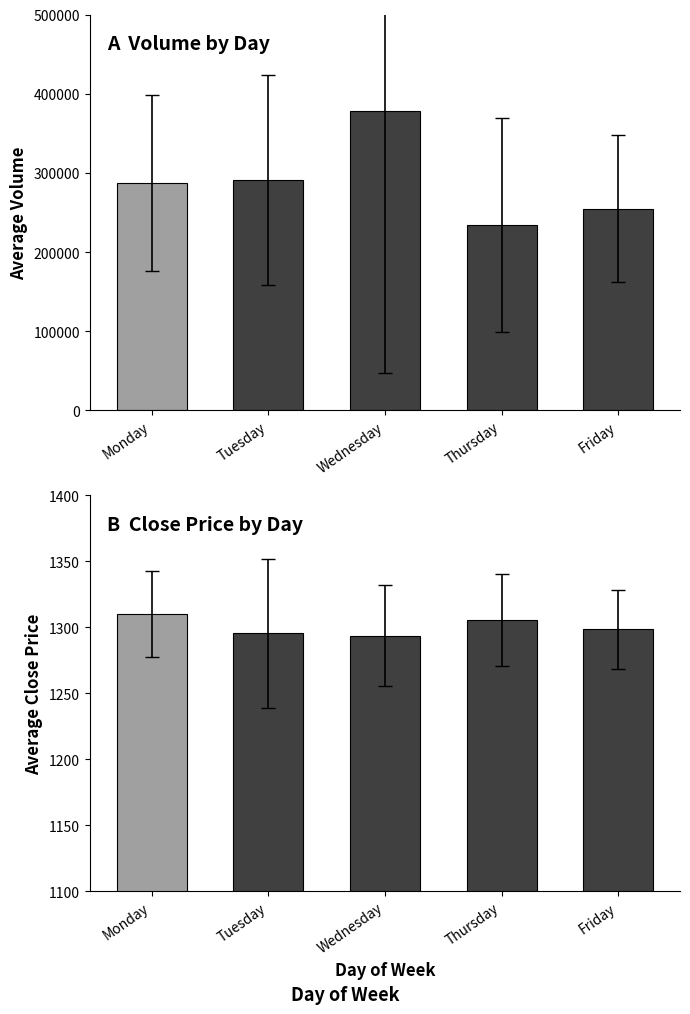

What is the maximum value shown in the chart?

377896.0